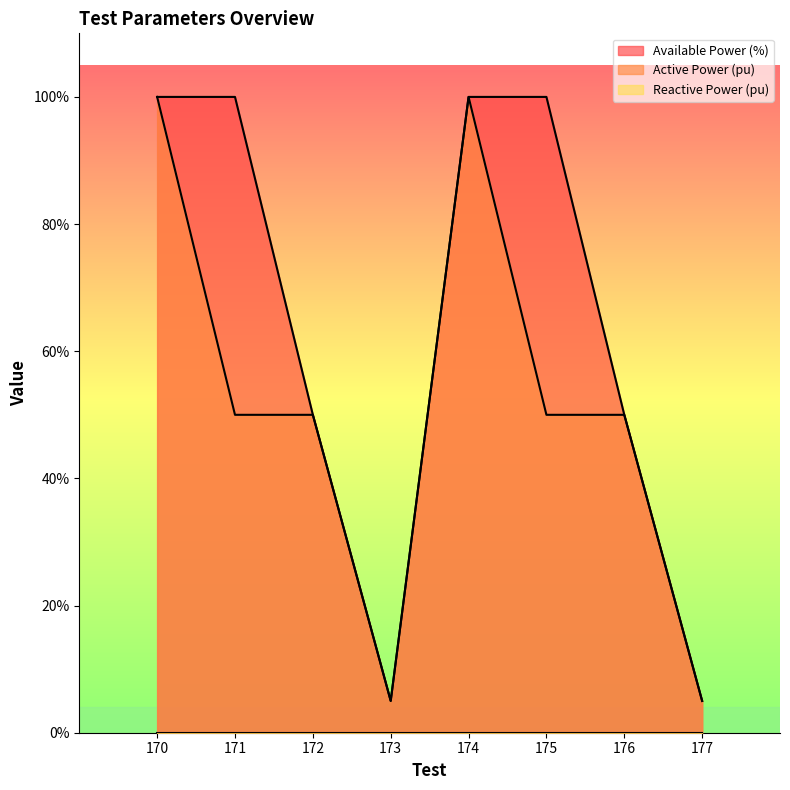

Reading left to right, extract all data points from this chart.

Available Power (%): 170=1.0	171=1.0	172=0.5	173=0.1	174=1.0	175=1.0	176=0.5	177=0.1
Active Power (pu): 170=1.0	171=0.5	172=0.5	173=0.1	174=1.0	175=0.5	176=0.5	177=0.1